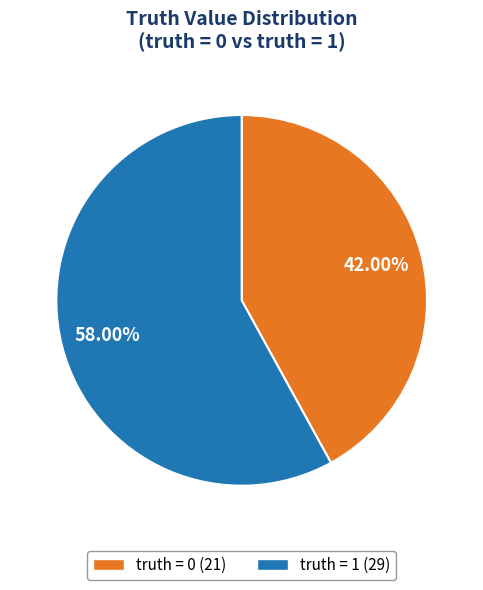

To the nearest percent, what portion does truth = 0 represent?

42%